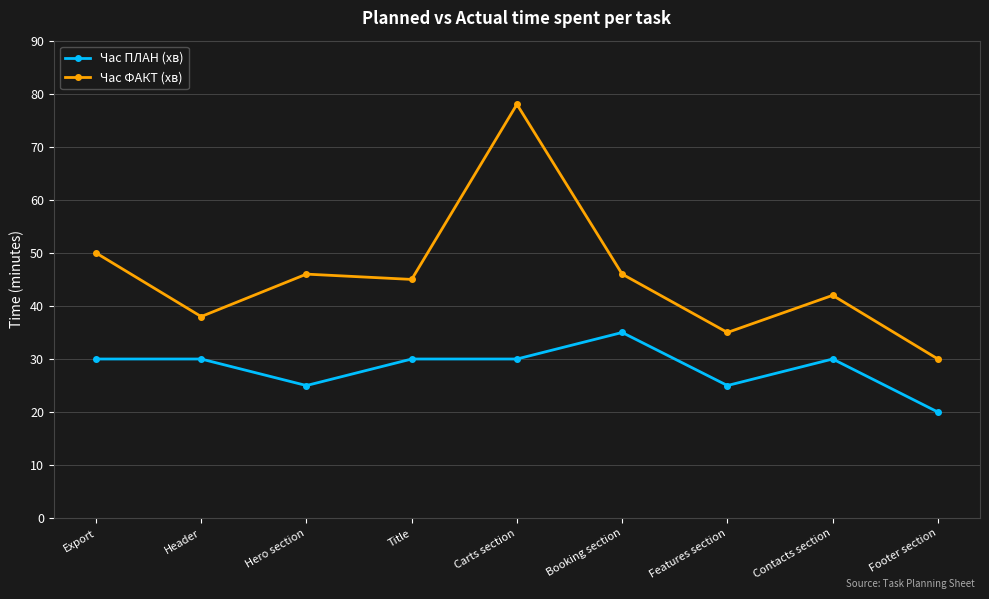

What is the approximate value of Час ПЛАН (хв) at Contacts section, to the nearest 10?

30